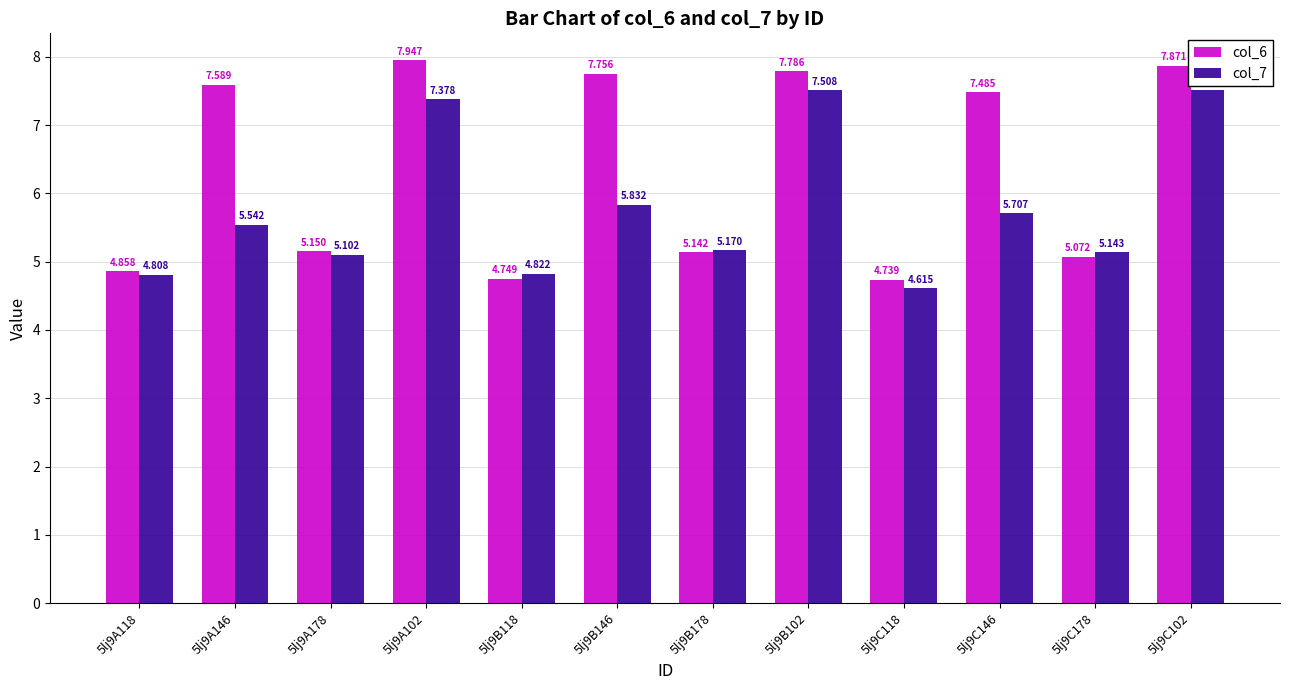

Which category has the highest value in the col_7 series?

5lj9C102